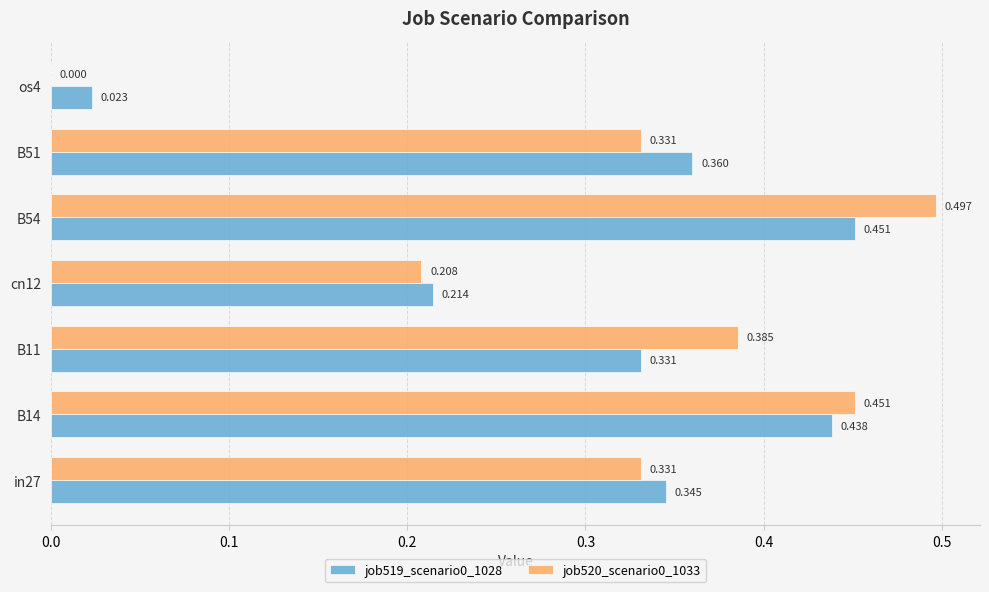

How many series are shown in this chart?

2